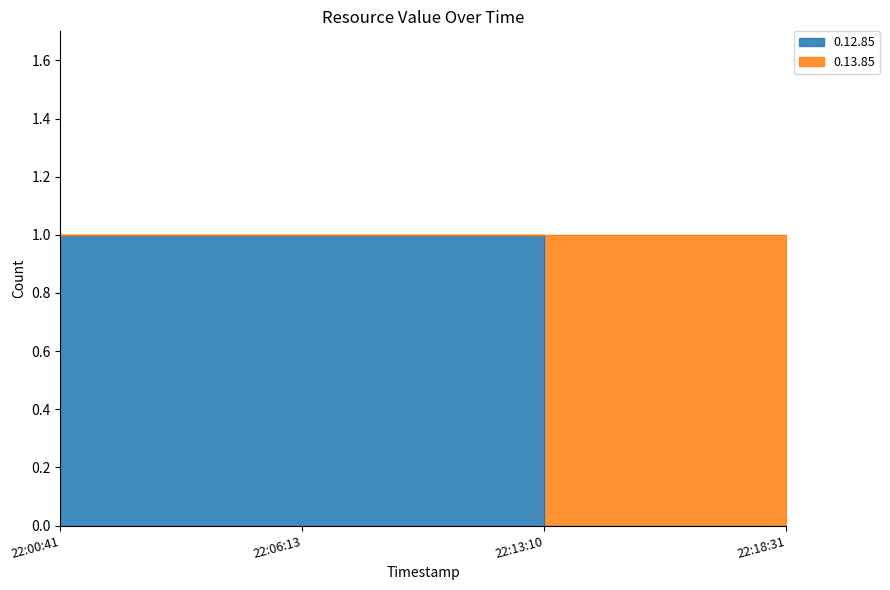

How many data points are less than 1?

2